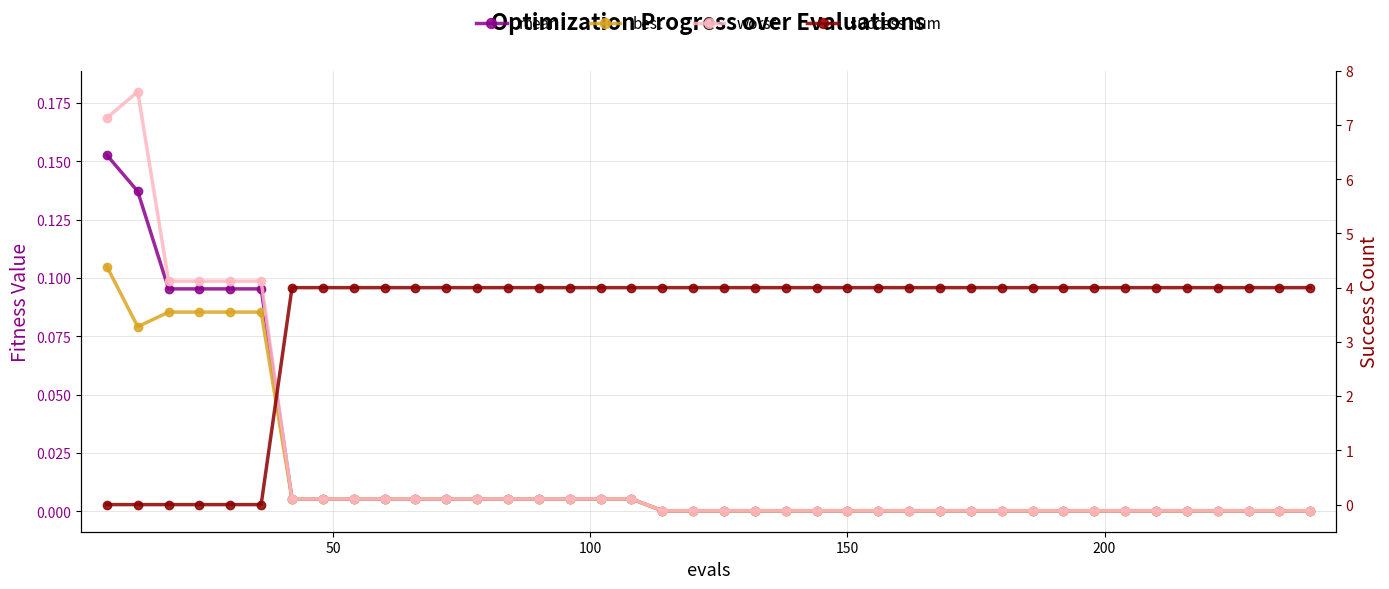

How many intersections are there between success num and best?

1